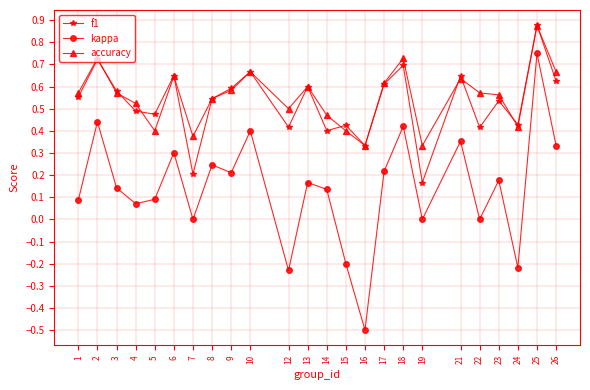

Rank the series at 19 from lowest to highest value.

kappa, f1, accuracy